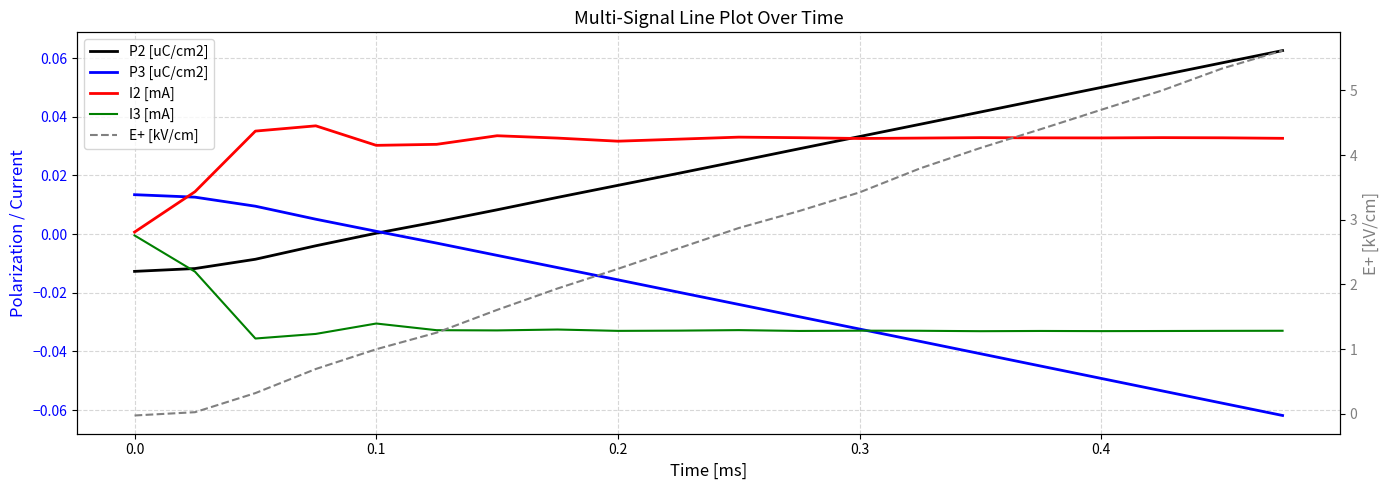

Reading left to right, what are all the values shown in this chart?

P2 [uC/cm2]: -0.0	-0.0	-0.0	-0.0	0.0	0.0	0.0	0.0	0.0	0.0	0.0	0.0	0.0	0.0	0.0	0.0	0.1	0.1	0.1	0.1
P3 [uC/cm2]: 0.0	0.0	0.0	0.0	0.0	-0.0	-0.0	-0.0	-0.0	-0.0	-0.0	-0.0	-0.0	-0.0	-0.0	-0.0	-0.0	-0.1	-0.1	-0.1
I2 [mA]: 0.0	0.0	0.0	0.0	0.0	0.0	0.0	0.0	0.0	0.0	0.0	0.0	0.0	0.0	0.0	0.0	0.0	0.0	0.0	0.0
I3 [mA]: -0.0	-0.0	-0.0	-0.0	-0.0	-0.0	-0.0	-0.0	-0.0	-0.0	-0.0	-0.0	-0.0	-0.0	-0.0	-0.0	-0.0	-0.0	-0.0	-0.0
E+ [kV/cm]: -0.0	0.0	0.3	0.7	1.0	1.3	1.6	1.9	2.2	2.6	2.9	3.1	3.4	3.8	4.1	4.4	4.7	5.0	5.3	5.6